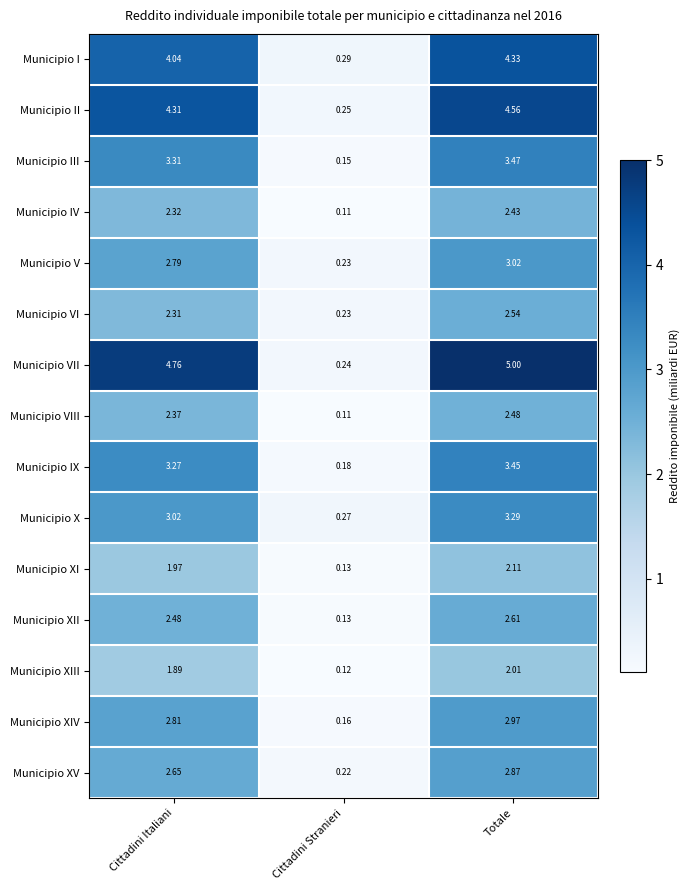

At Totale, list the series in order from largest to smallest.

Municipio VII, Municipio II, Municipio I, Municipio III, Municipio IX, Municipio X, Municipio V, Municipio XIV, Municipio XV, Municipio XII, Municipio VI, Municipio VIII, Municipio IV, Municipio XI, Municipio XIII